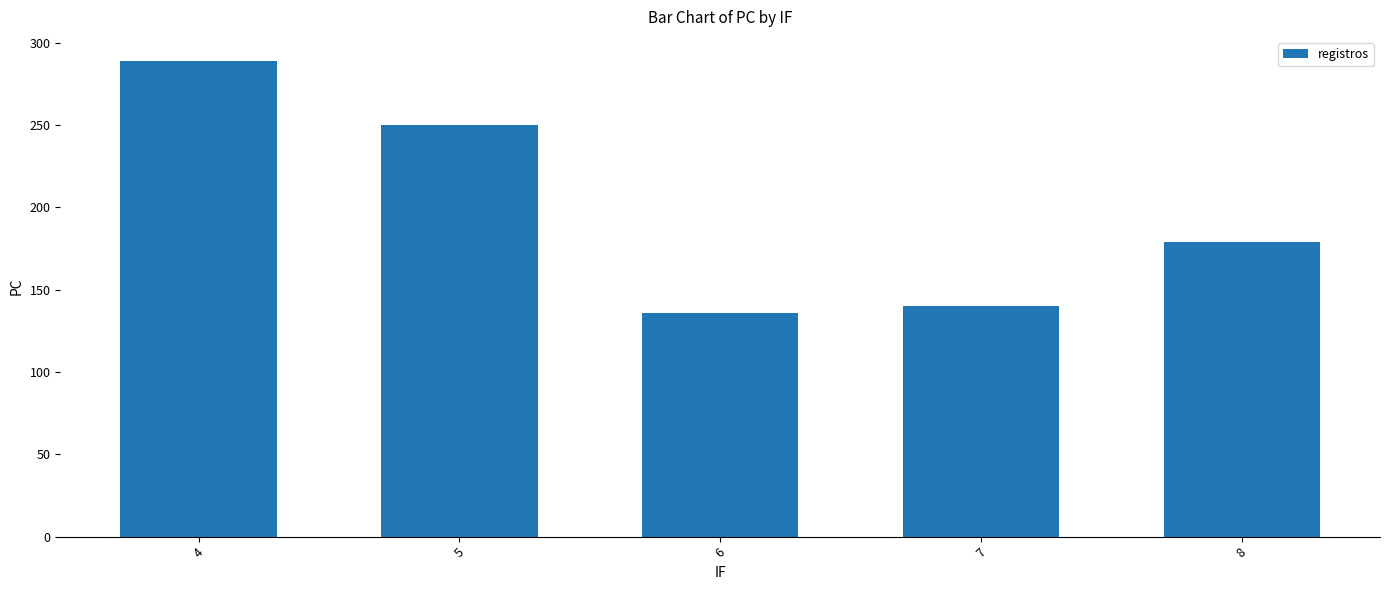

List the labels in order of value, smallest first.

6, 7, 8, 5, 4